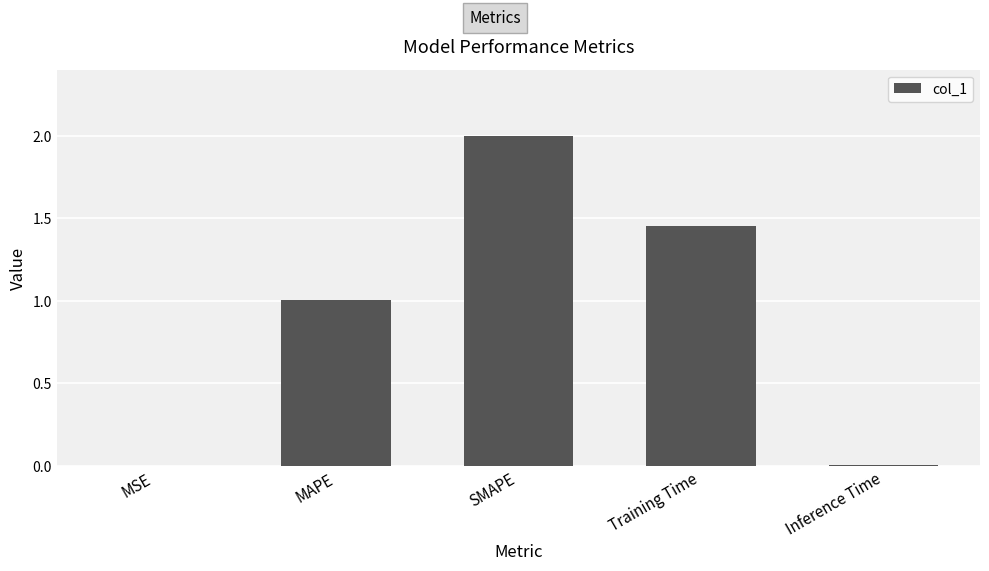

What is the sum of all values?

4.5